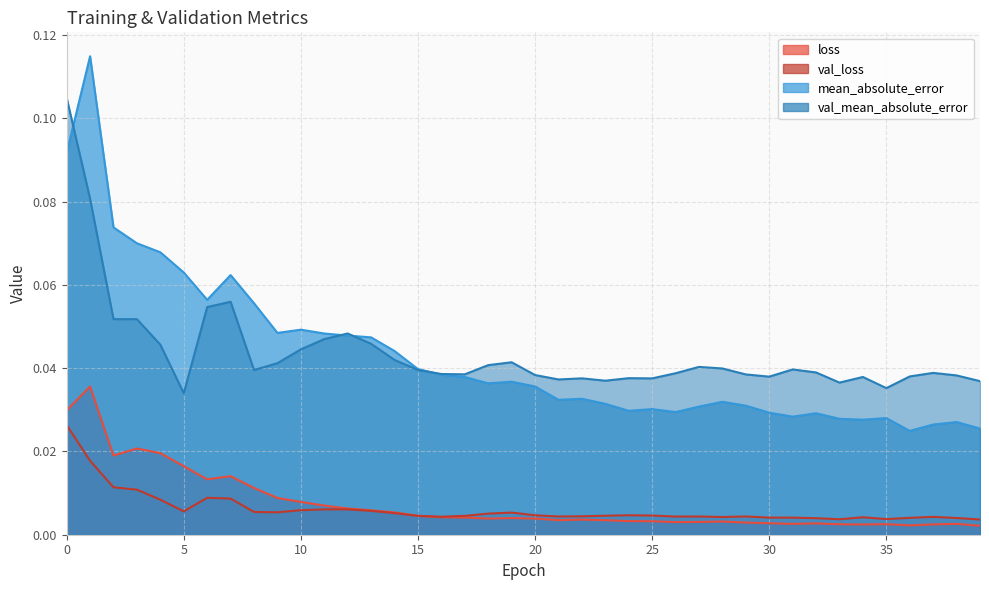

Reading right to left, what are all the values shown in this chart?

loss: 0.0	0.0	0.0	0.0	0.0	0.0	0.0	0.0	0.0	0.0	0.0	0.0	0.0	0.0	0.0	0.0	0.0	0.0	0.0	0.0	0.0	0.0	0.0	0.0	0.0	0.0	0.0	0.0	0.0	0.0	0.0	0.0	0.0	0.0	0.0	0.0	0.0	0.0	0.0	0.0
val_loss: 0.0	0.0	0.0	0.0	0.0	0.0	0.0	0.0	0.0	0.0	0.0	0.0	0.0	0.0	0.0	0.0	0.0	0.0	0.0	0.0	0.0	0.0	0.0	0.0	0.0	0.0	0.0	0.0	0.0	0.0	0.0	0.0	0.0	0.0	0.0	0.0	0.0	0.0	0.0	0.0
mean_absolute_error: 0.0	0.0	0.0	0.0	0.0	0.0	0.0	0.0	0.0	0.0	0.0	0.0	0.0	0.0	0.0	0.0	0.0	0.0	0.0	0.0	0.0	0.0	0.0	0.0	0.0	0.0	0.0	0.0	0.0	0.0	0.0	0.1	0.1	0.1	0.1	0.1	0.1	0.1	0.1	0.1
val_mean_absolute_error: 0.0	0.0	0.0	0.0	0.0	0.0	0.0	0.0	0.0	0.0	0.0	0.0	0.0	0.0	0.0	0.0	0.0	0.0	0.0	0.0	0.0	0.0	0.0	0.0	0.0	0.0	0.0	0.0	0.0	0.0	0.0	0.0	0.1	0.1	0.0	0.0	0.1	0.1	0.1	0.1